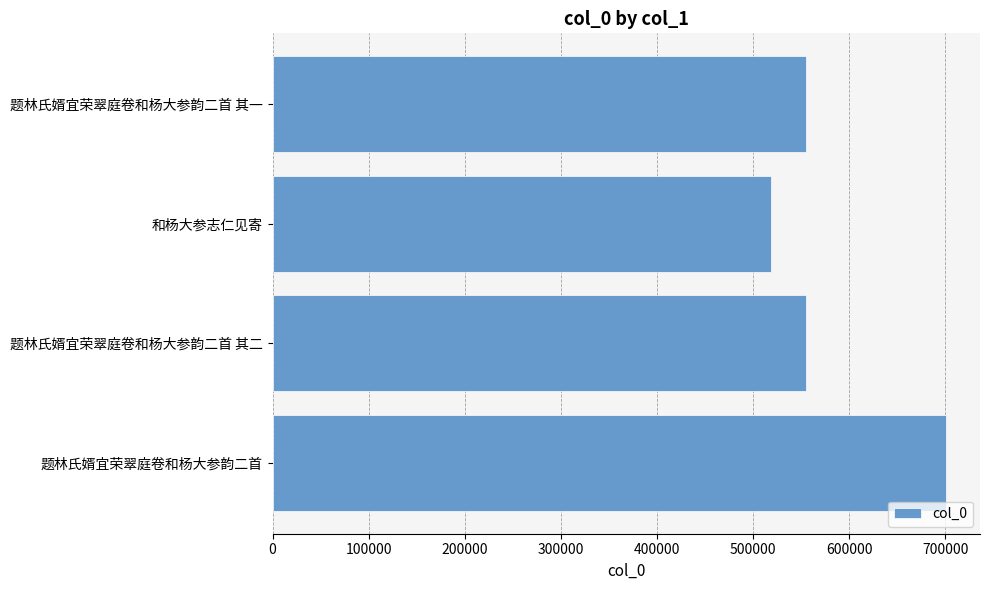

The chart shows a value of 701274 at 题林氏婿宜荣翠庭卷和杨大参韵二首. True or false?

True